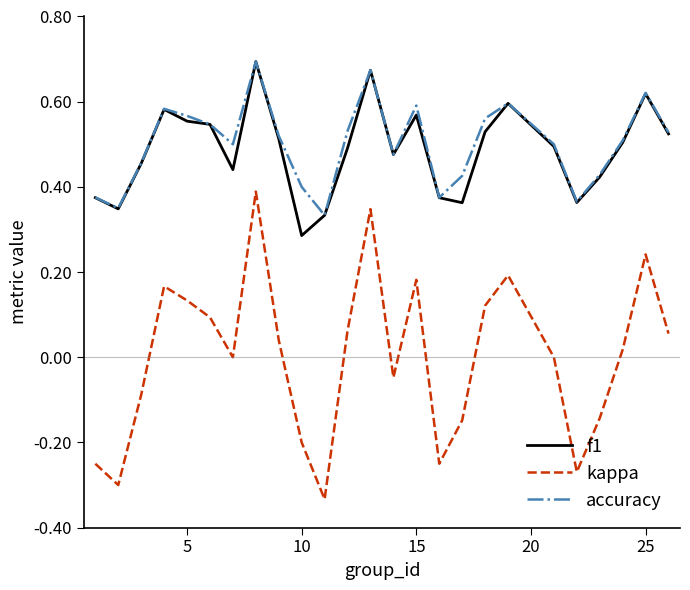

Which series has the widest spread of values?

kappa